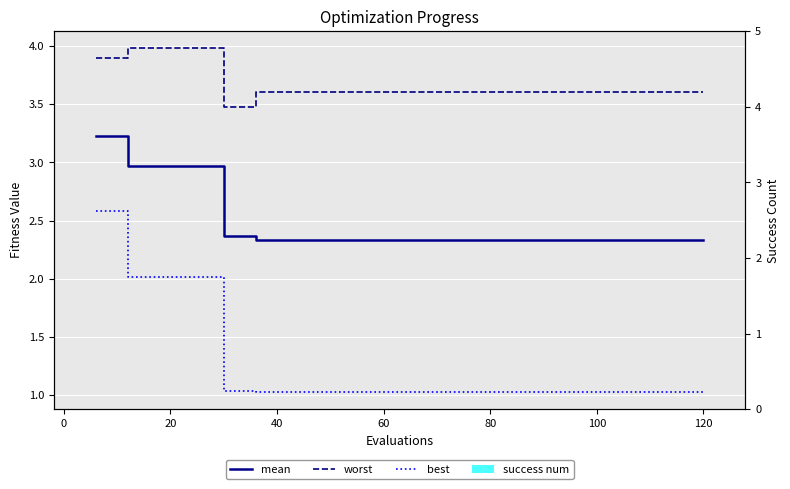

What are all the series names shown in the legend?

mean, worst, best, success num